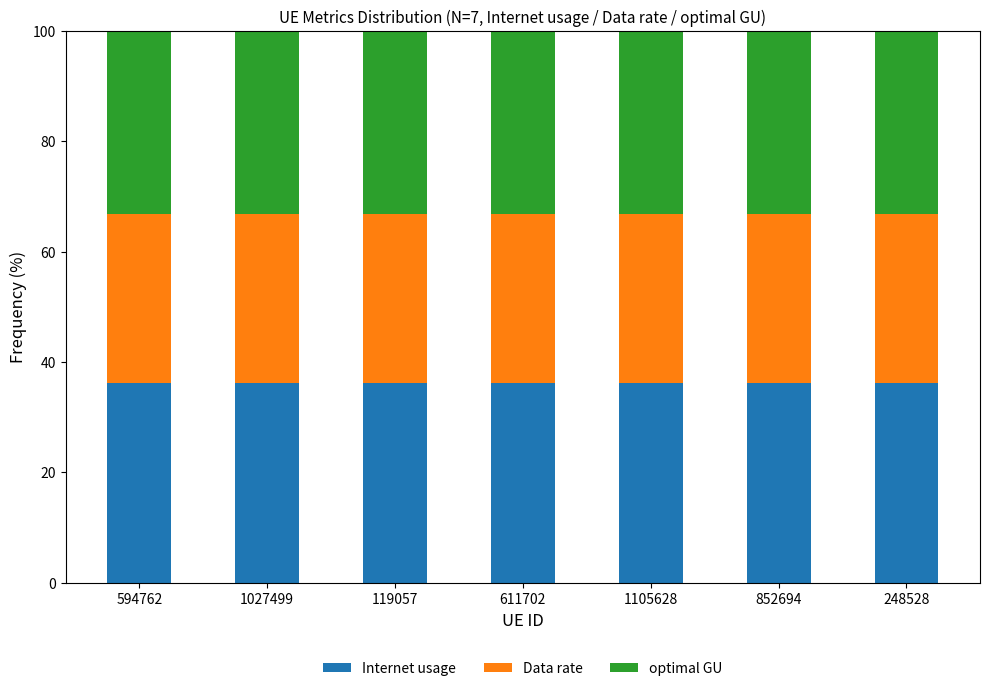

How many Internet usage values are between 36 and 37?

7